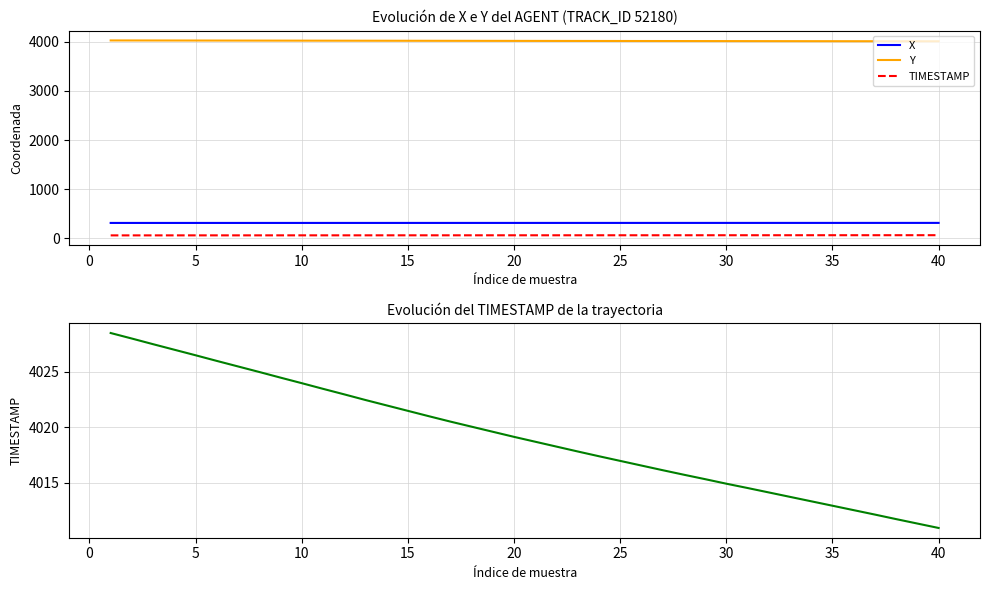

Reading right to left, extract all data points from this chart.

X: 316.0	316.0	316.0	316.0	315.9	315.9	315.9	315.9	315.8	315.8	315.8	315.8	315.8	315.7	315.7	315.7	315.7	315.7	315.6	315.6	315.6	315.6	315.6	315.5	315.5	315.5	315.5	315.4	315.4	315.4	315.4	315.3	315.3	315.3	315.3	315.3	315.2	315.2	315.2	315.2
Y: 4010.9	4011.3	4011.7	4012.1	4012.5	4012.9	4013.3	4013.7	4014.1	4014.5	4014.9	4015.3	4015.7	4016.1	4016.6	4017.0	4017.4	4017.8	4018.3	4018.7	4019.1	4019.6	4020.1	4020.5	4021.0	4021.5	4022.0	4022.5	4023.0	4023.5	4024.0	4024.5	4025.0	4025.5	4026.0	4026.5	4027.0	4027.5	4028.0	4028.5
TIMESTAMP: 65.9	65.8	65.7	65.6	65.5	65.4	65.3	65.2	65.1	65.0	64.9	64.8	64.7	64.6	64.5	64.4	64.3	64.2	64.1	64.0	63.9	63.8	63.7	63.6	63.5	63.4	63.3	63.2	63.1	63.0	62.9	62.8	62.7	62.6	62.5	62.4	62.3	62.2	62.1	62.0